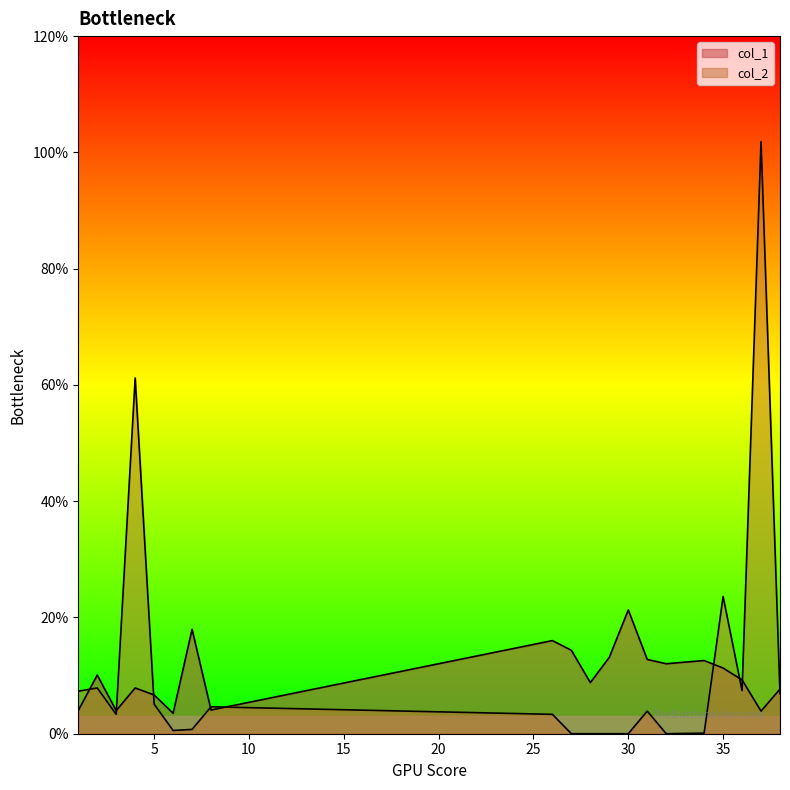

True or false: col_1 has a value of 2.5 at 7.

False